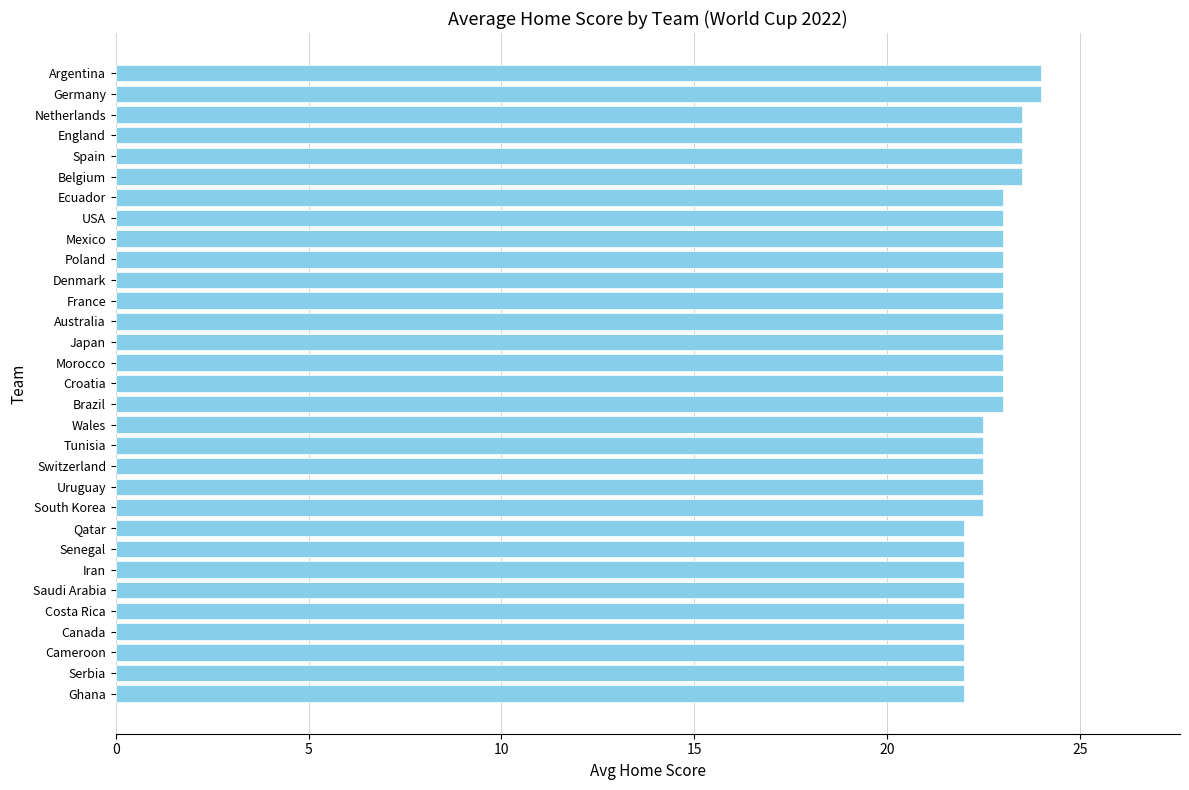

What is the maximum value shown in the chart?

24.0